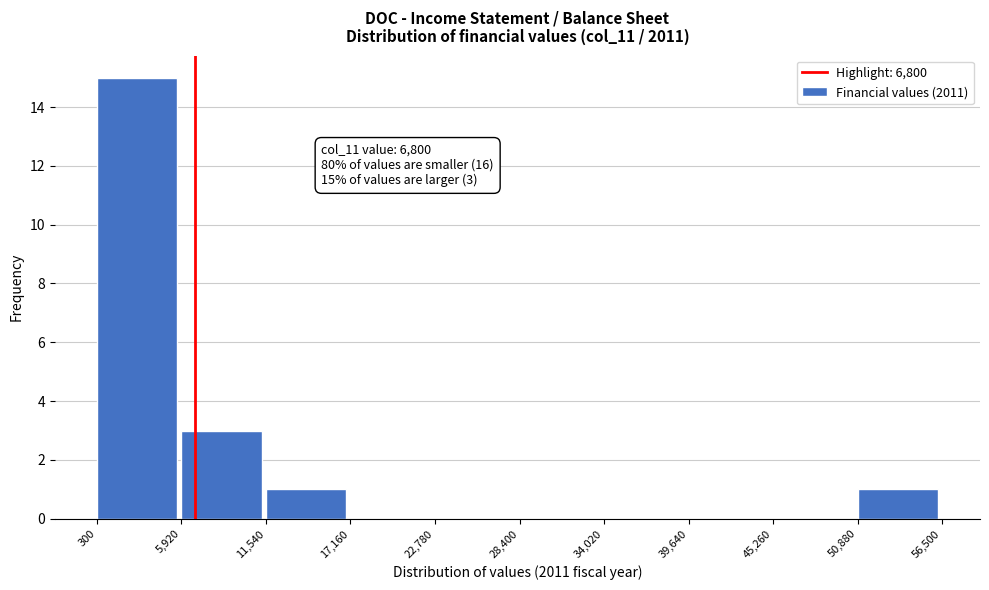

Which range on the x-axis has the tallest bar?

300 to 5,920